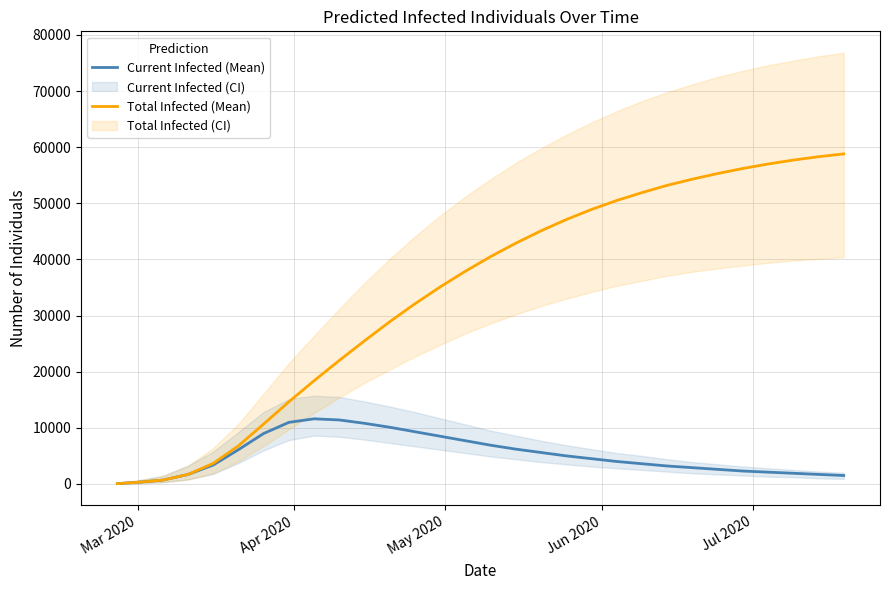

True or false: Total Infected (Mean) and Current Infected (Mean) cross at least once.

False